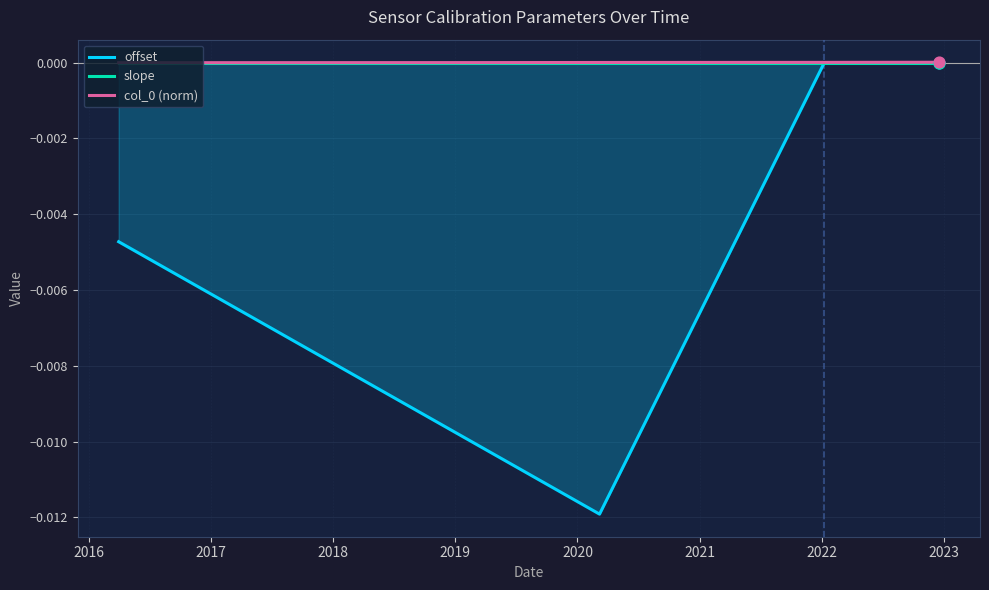

Which series has the largest range (max minus min)?

offset